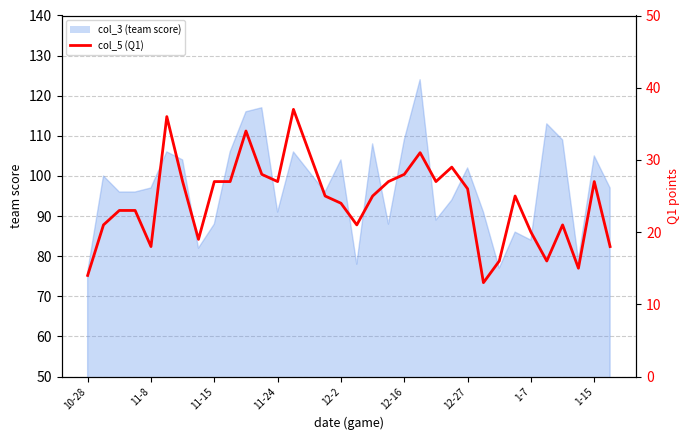

How many values exceed 25?

16